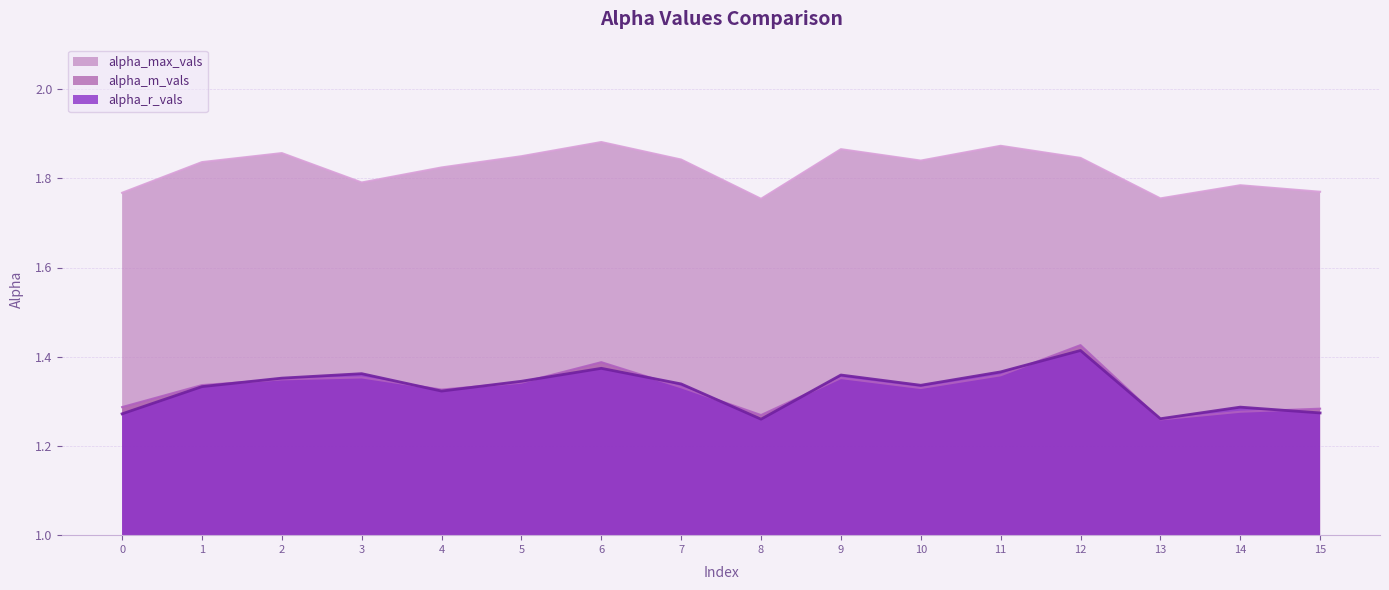

True or false: alpha_max_vals and alpha_r_vals cross at least once.

False